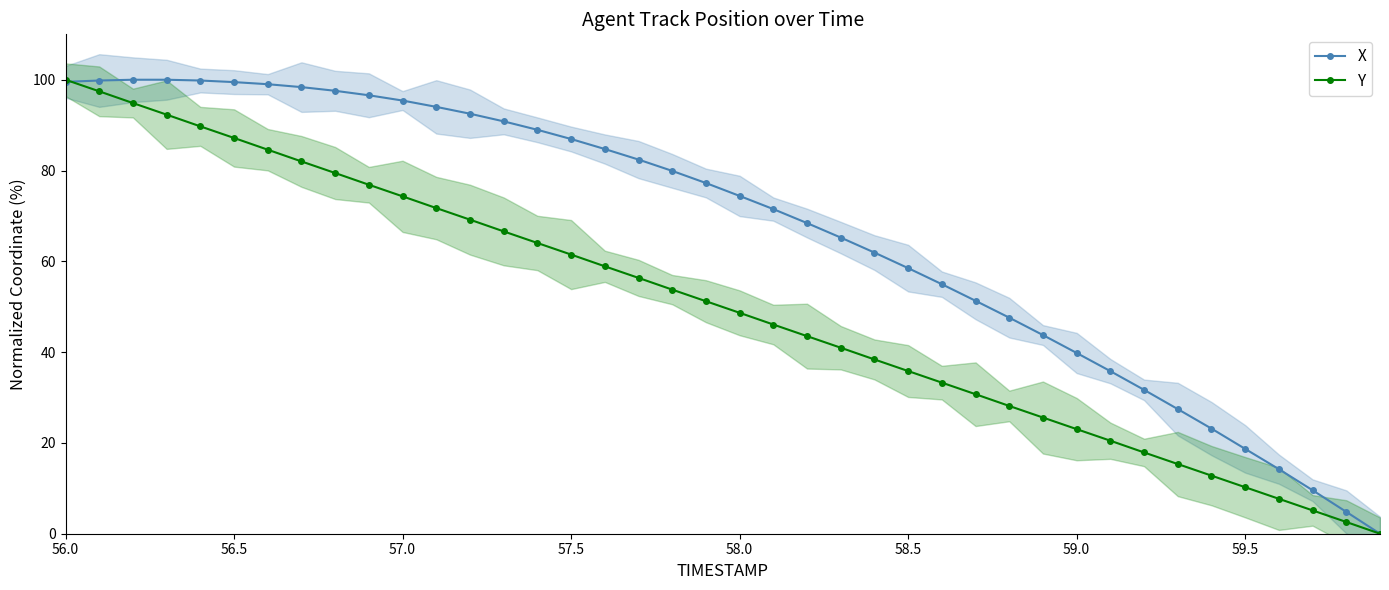

What is the difference between the Y values at 57.5 and 56.5?

25.7